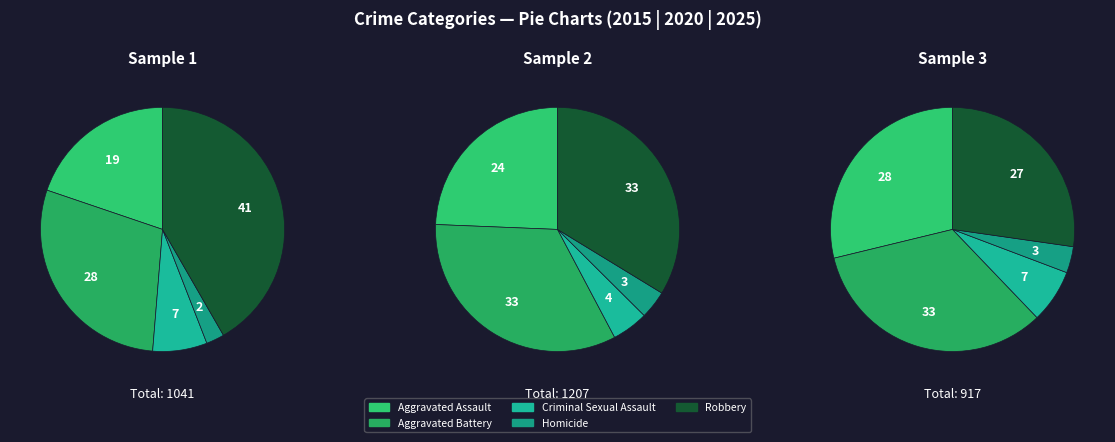

Combined, do Homicide and Robbery account for over 50%?

No